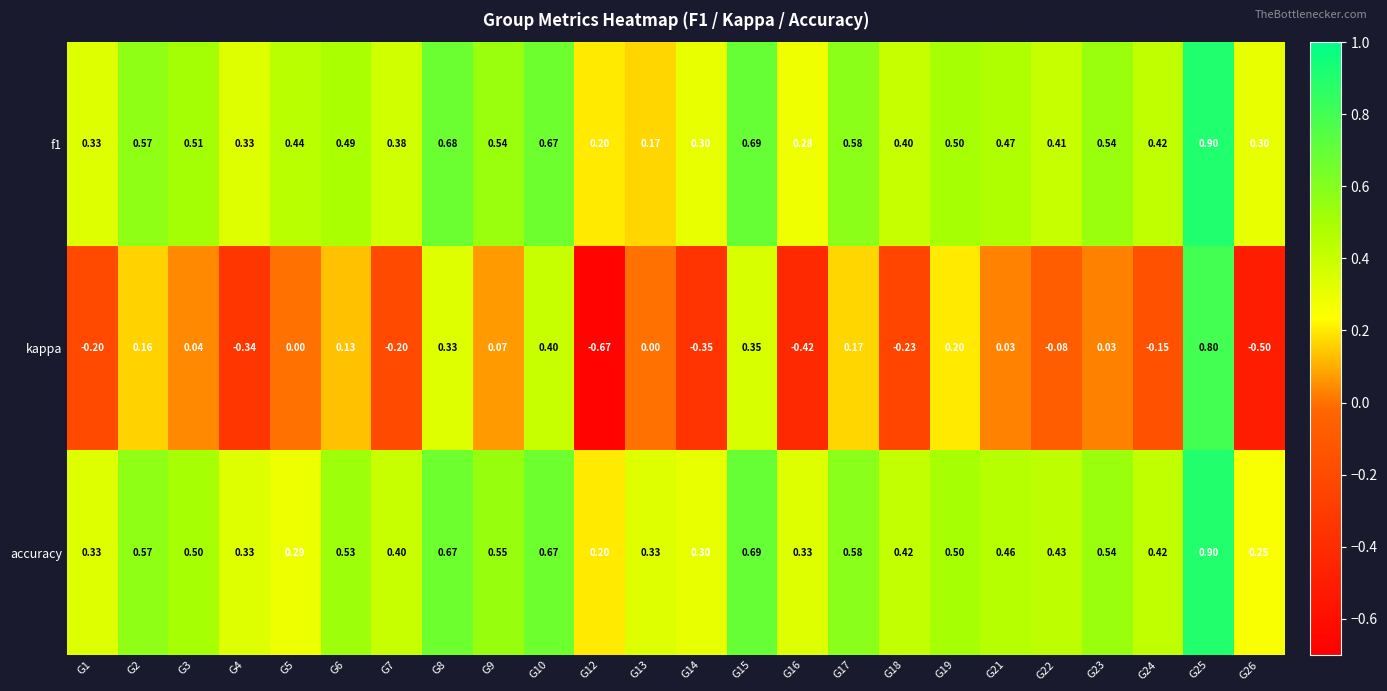

Which series changed the most between G7 and G10?

kappa